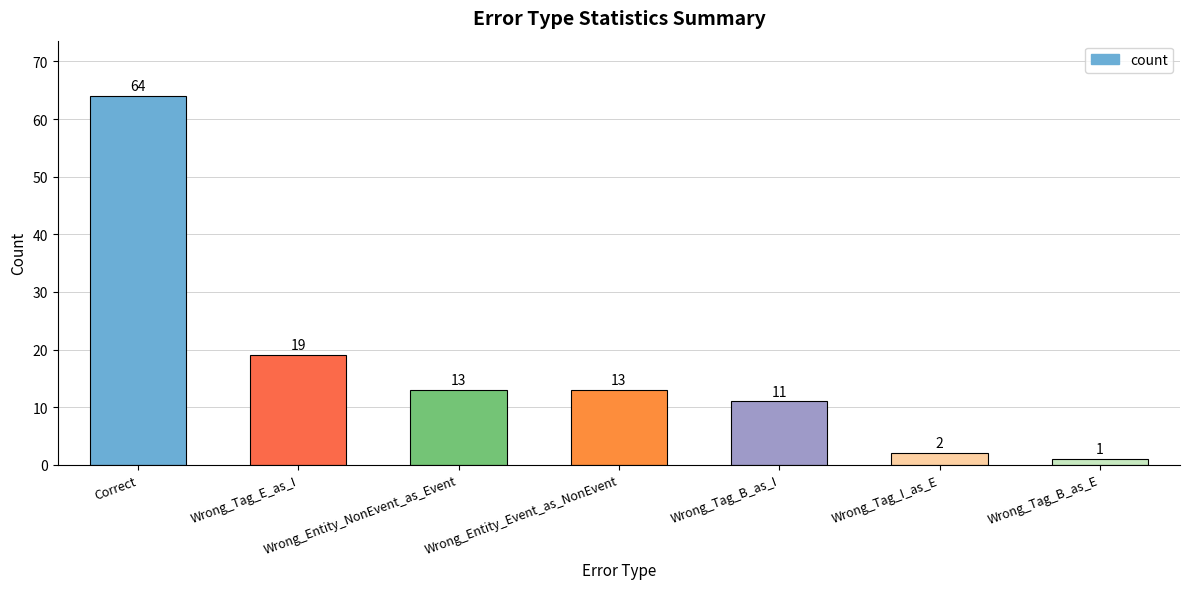

What is the value of the 7th bar from the left?

1